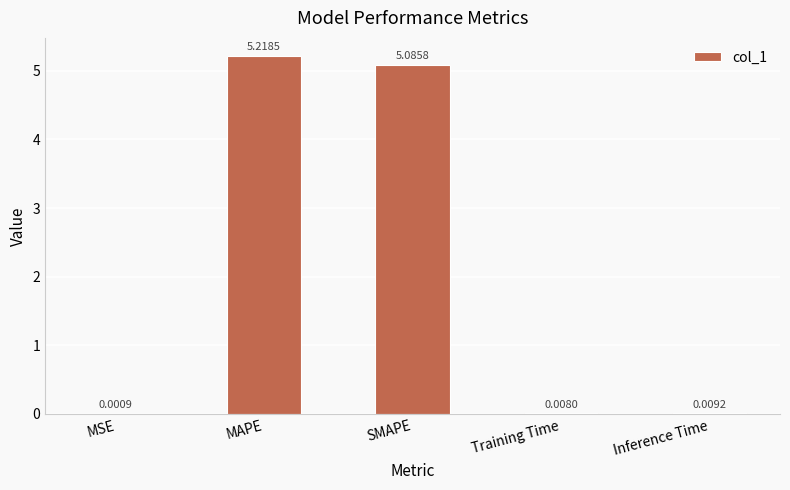

What is the ratio of the value at SMAPE to the value at MAPE?

1.0